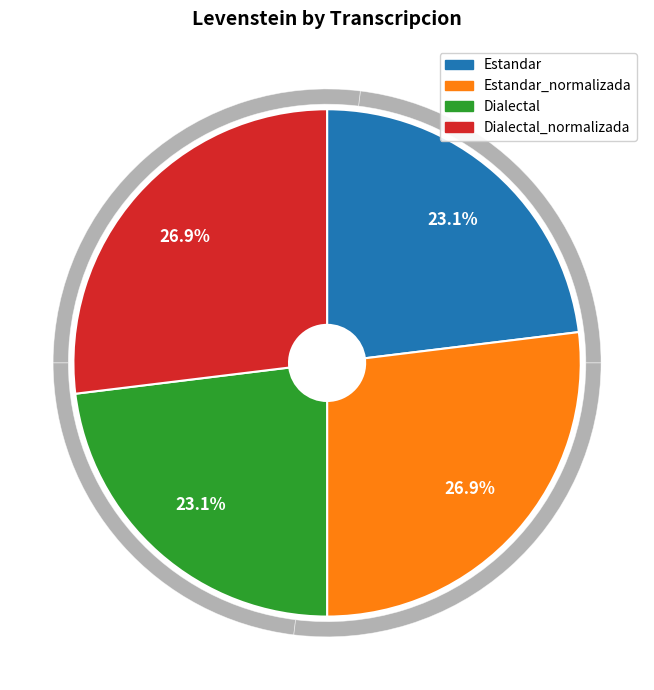

To the nearest percent, what is the combined percentage of Estandar_normalizada and Estandar?

50%